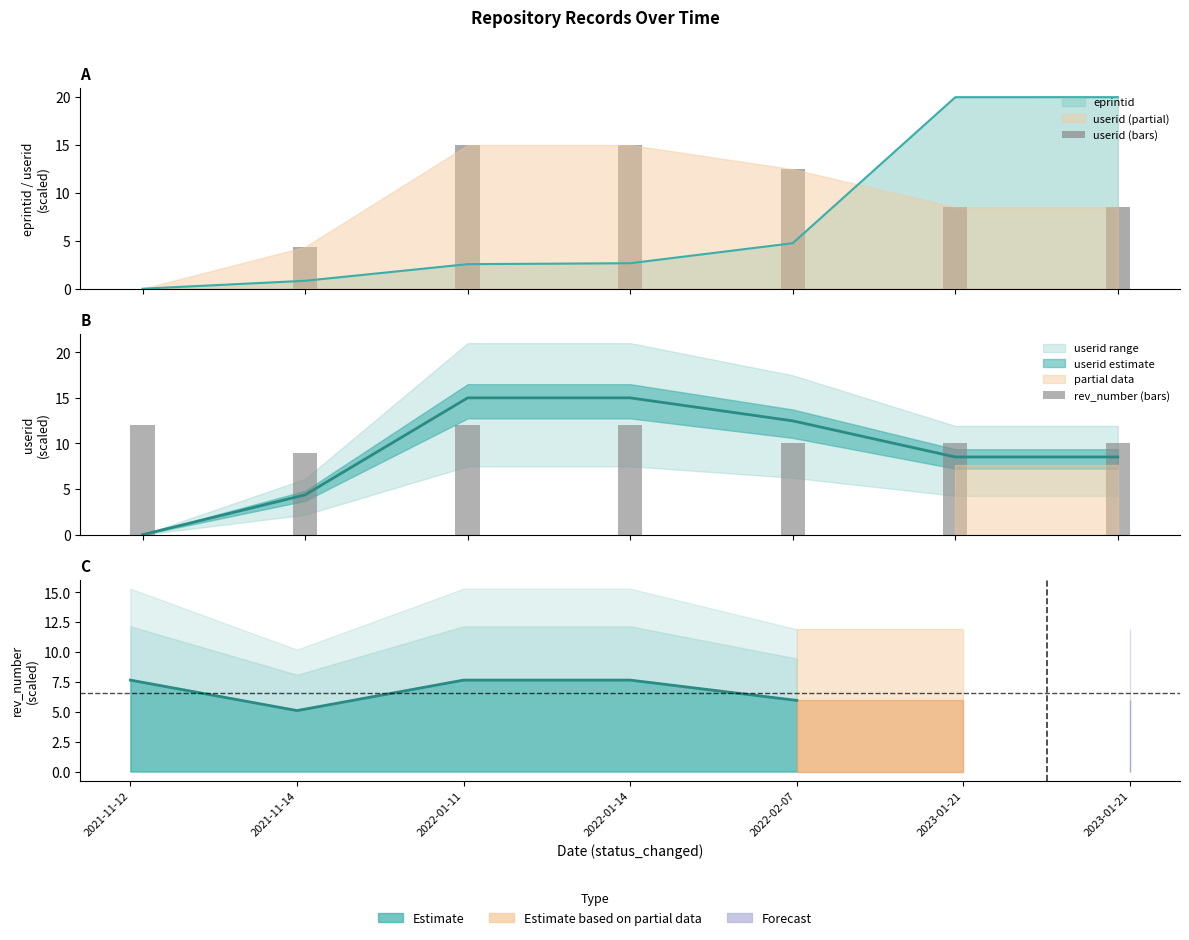

What is the spread (max minus min) of values at 2021-11-14?

4.6